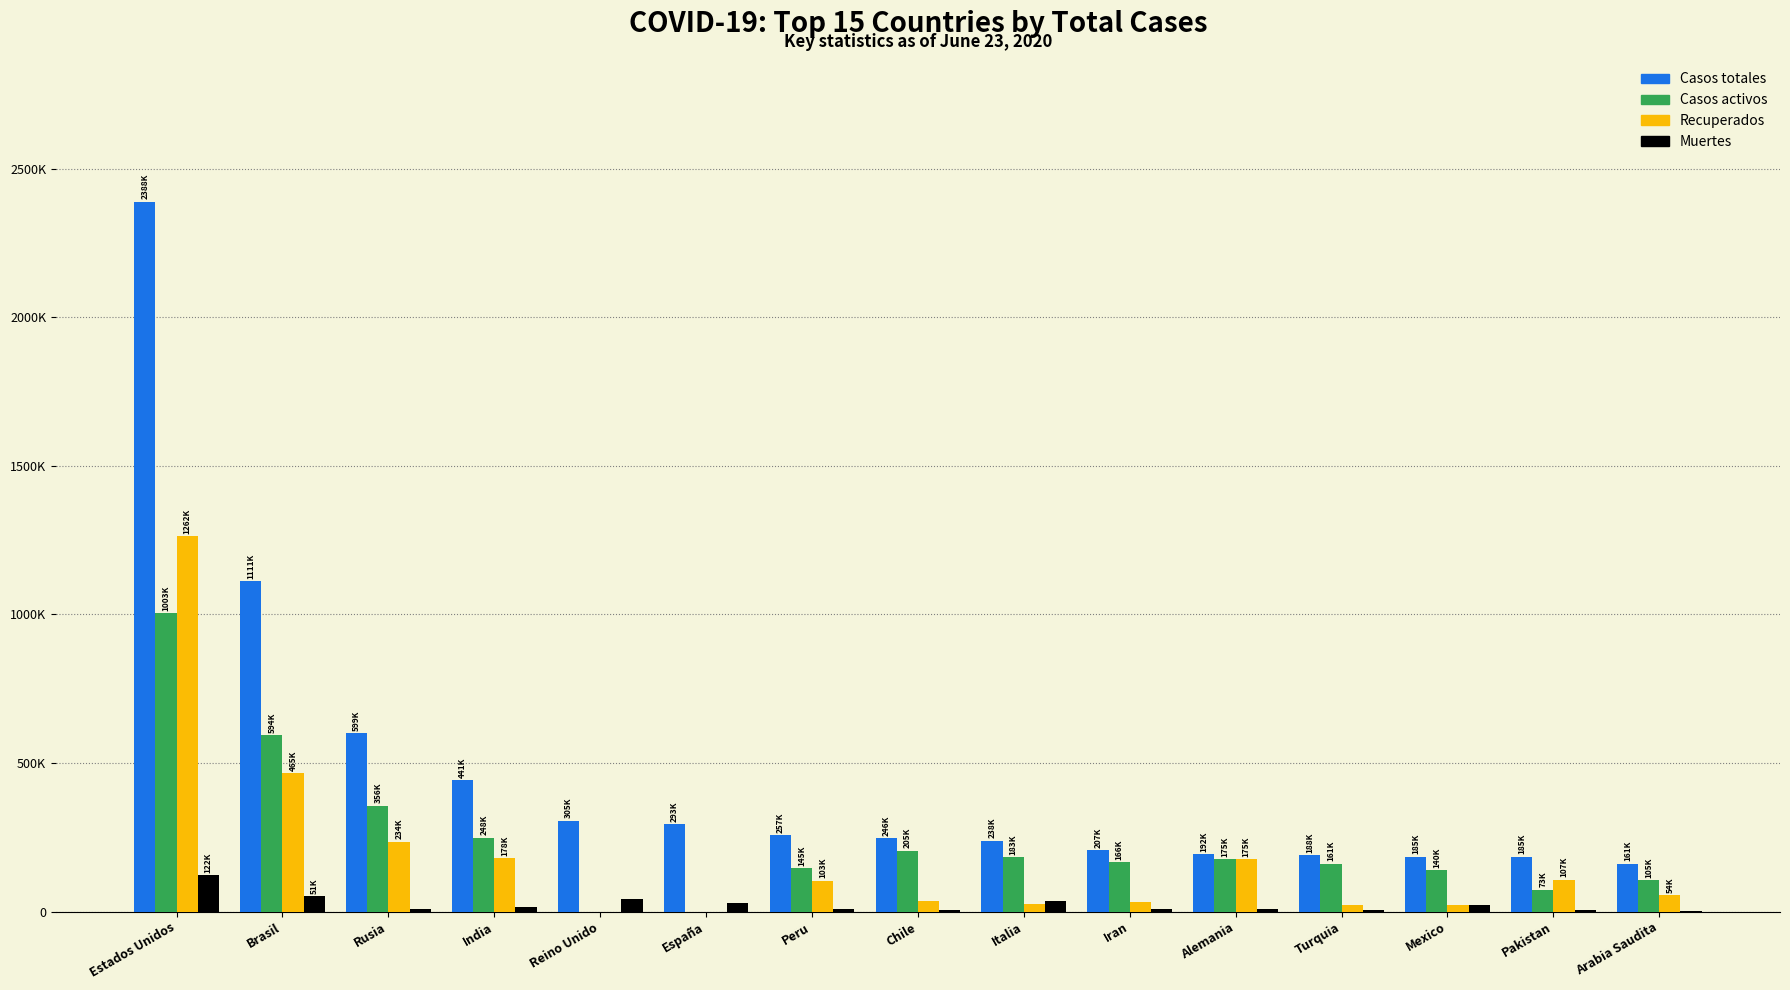

The value of Recuperados at Rusia is 145951. True or false?

False